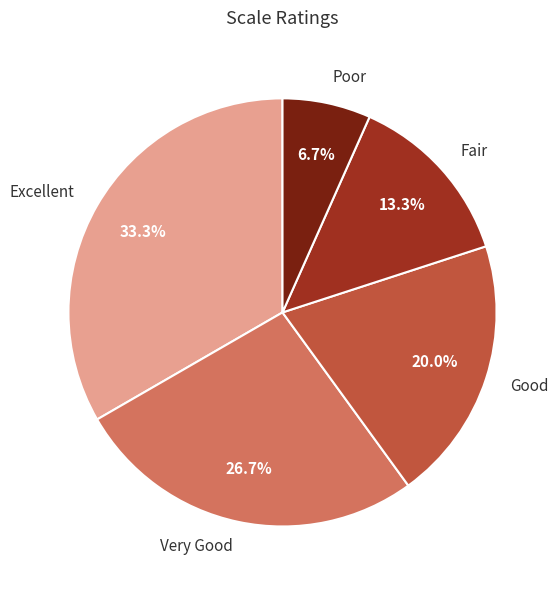

Does Very Good account for over 50% of the chart?

No